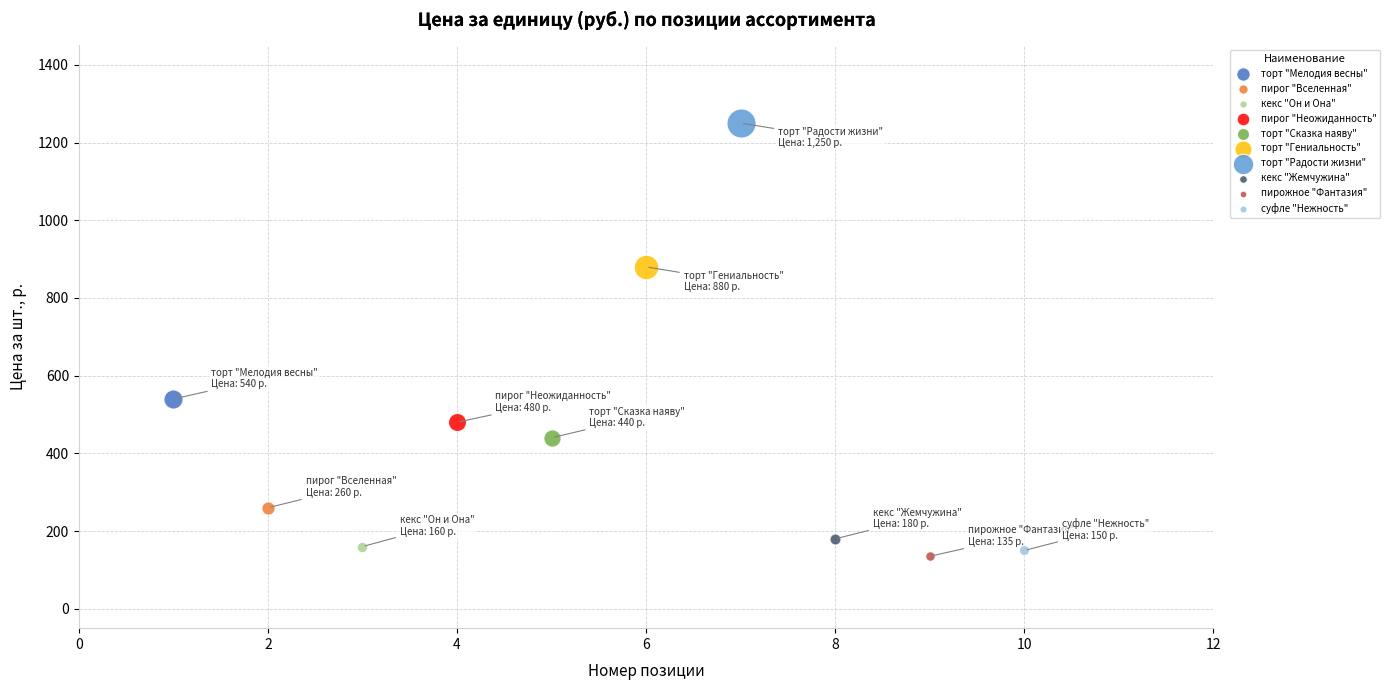

What are all the series names shown in the legend?

торт "Мелодия весны", пирог "Вселенная", кекс "Он и Она", пирог "Неожиданность", торт "Сказка наяву", торт "Гениальность", торт "Радости жизни", кекс "Жемчужина", пирожное "Фантазия", суфле "Нежность"